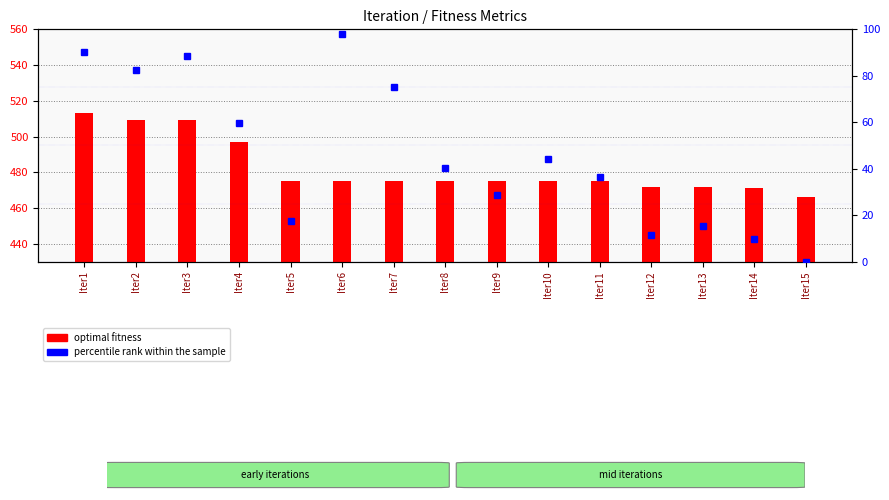

Which category has the lowest value in the optimal fitness series?

Iter15